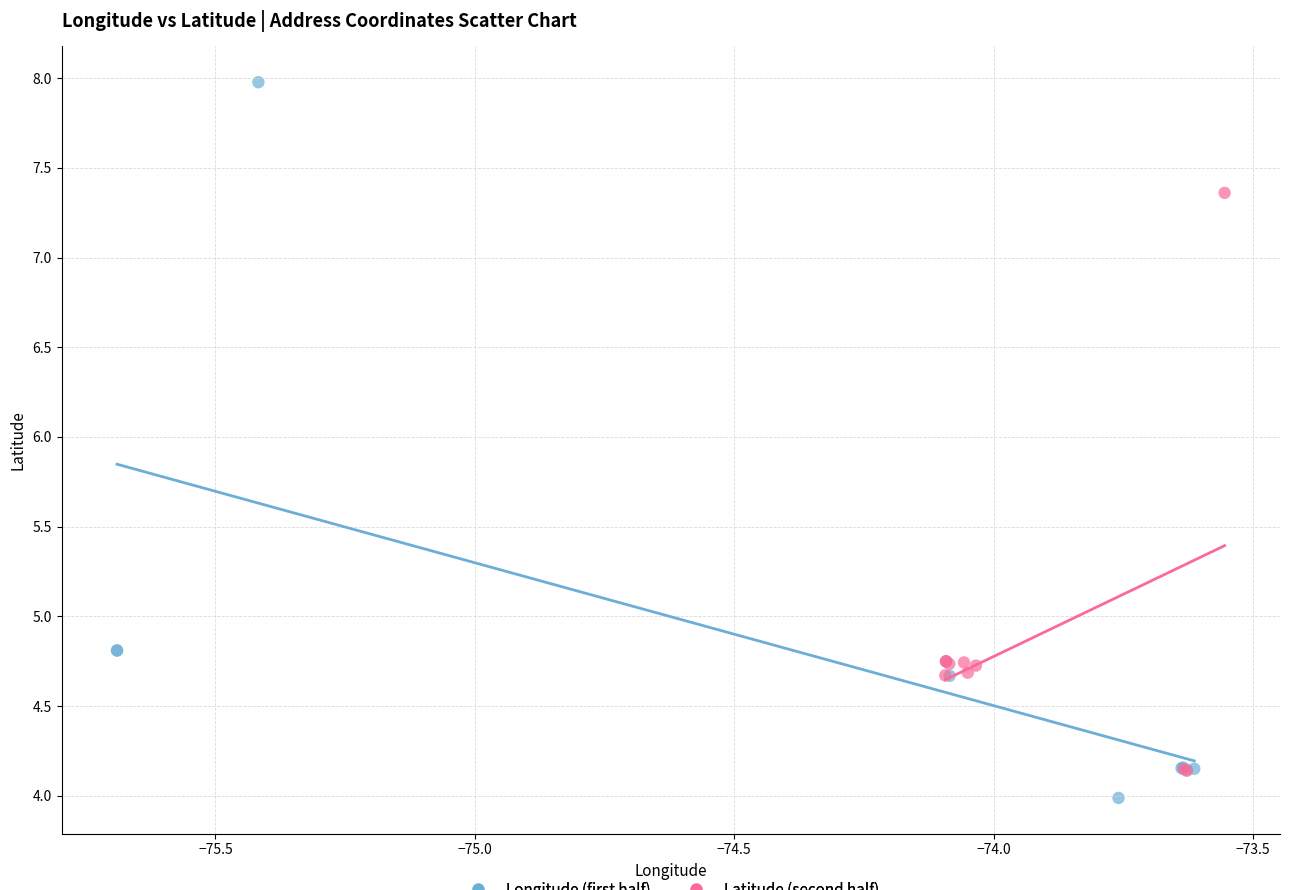

Which series reaches the minimum Y coordinate?

Longitude (first half)